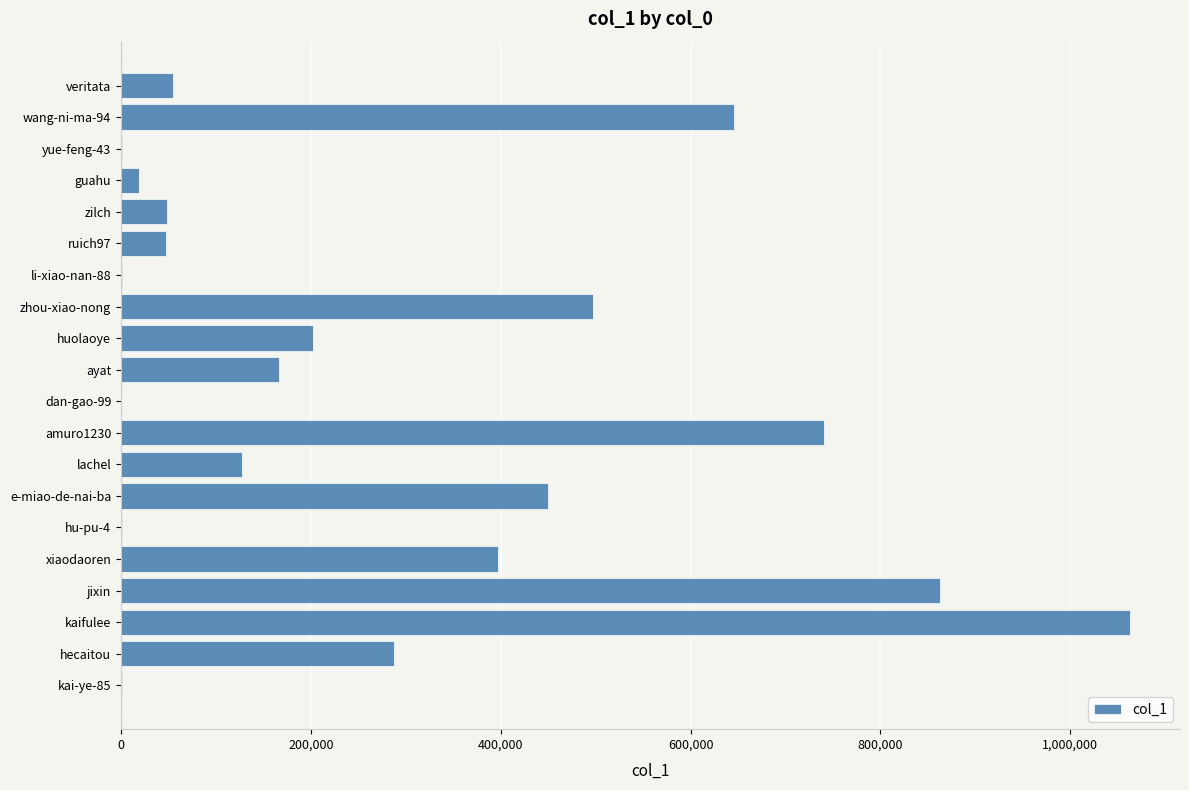

Is it true that the value at huolaoye is 202222?

True